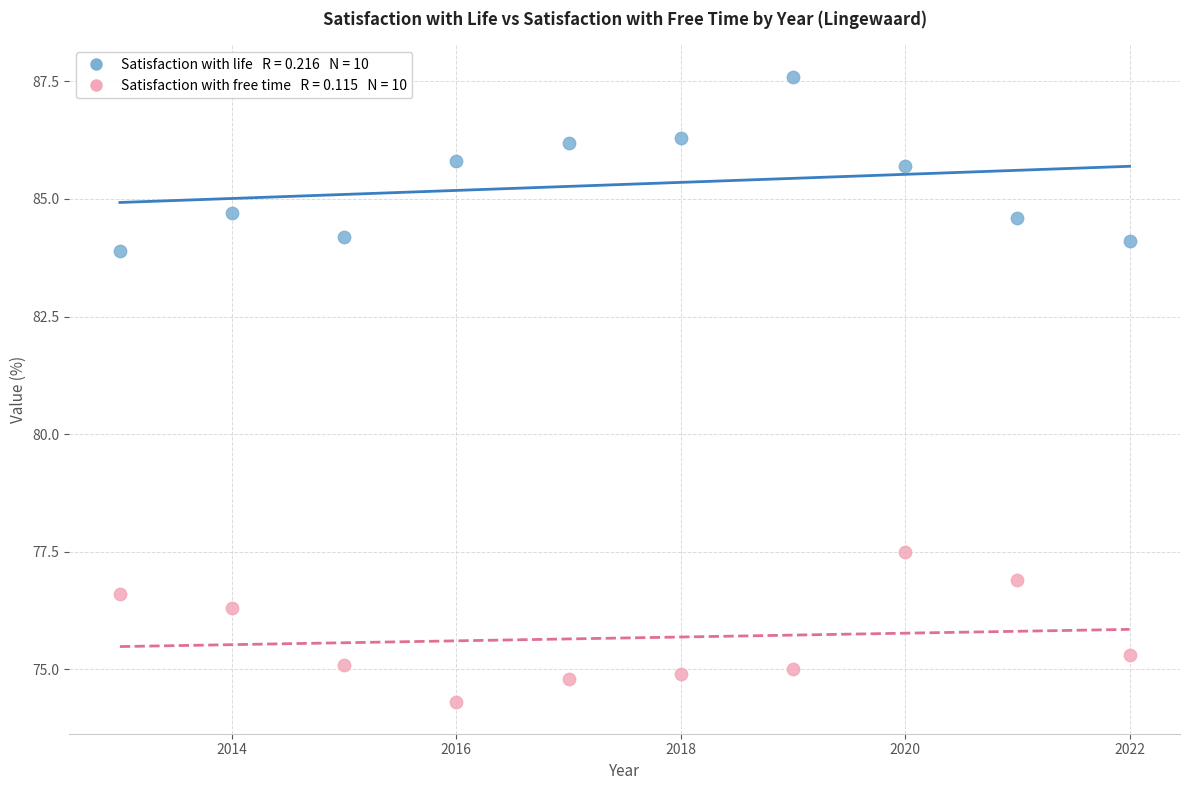

Across all data points, what is the range of X values (max minus min)?

9.0